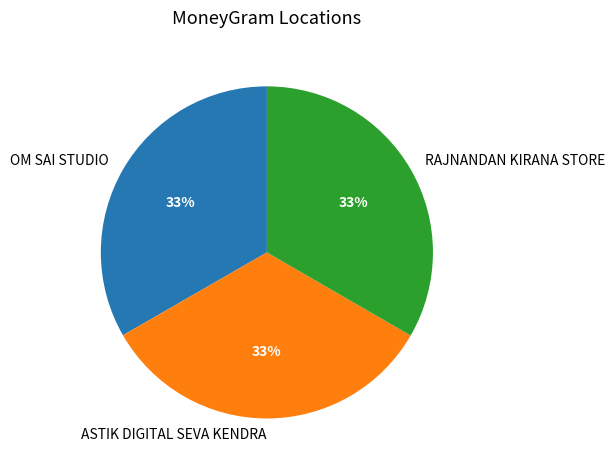

Is the sum of OM SAI STUDIO and RAJNANDAN KIRANA STORE greater than half?

Yes